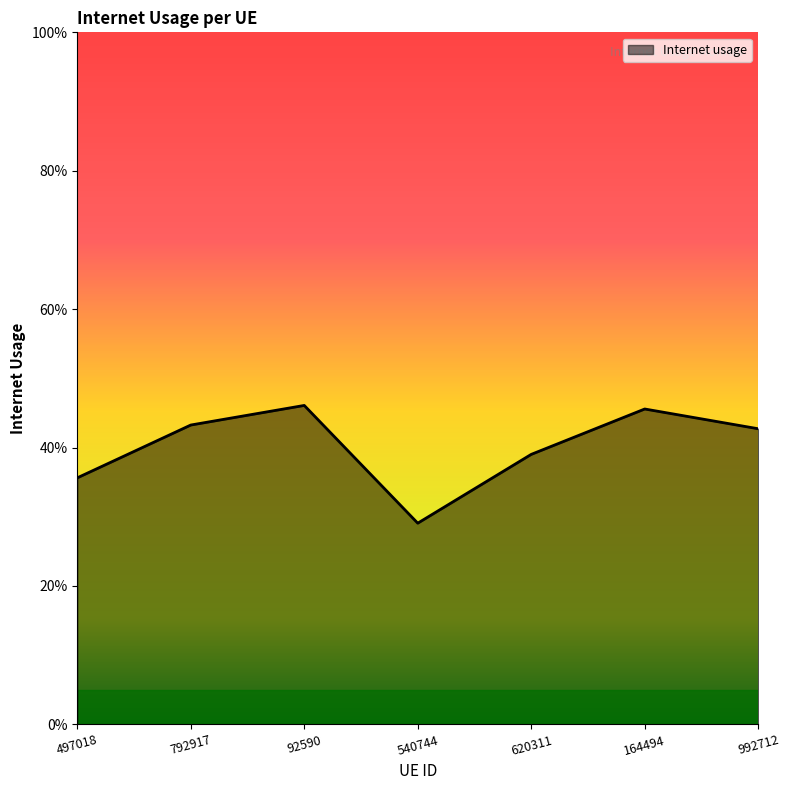

Where is the first local maximum?

92590